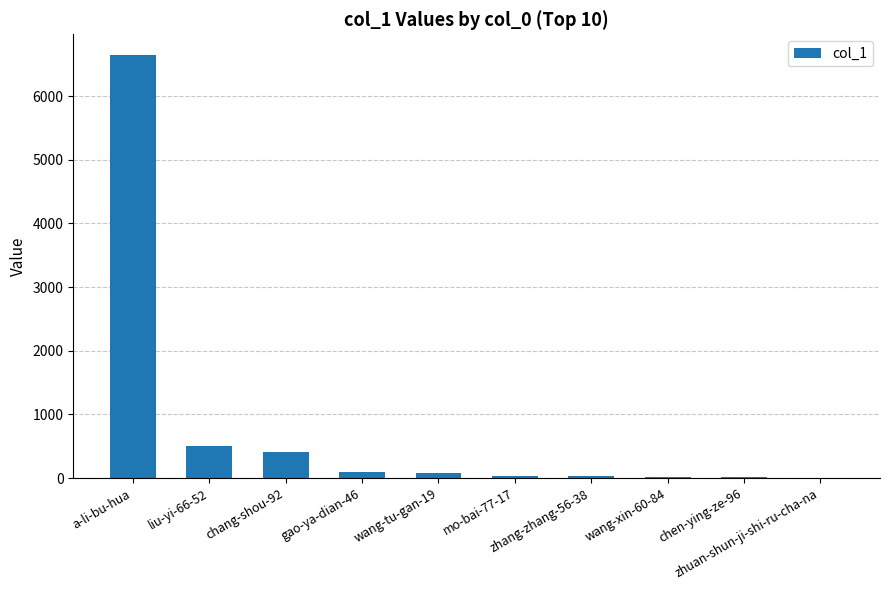

What is the greatest value displayed?

6639